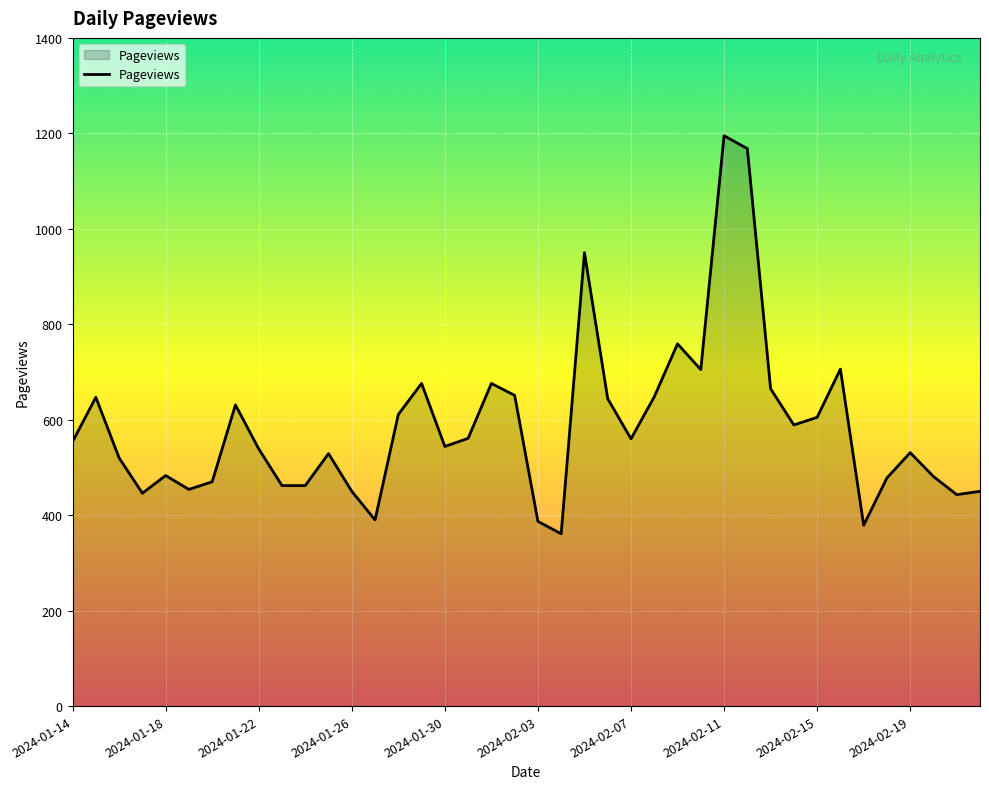

What is the difference between the maximum and minimum values?

834